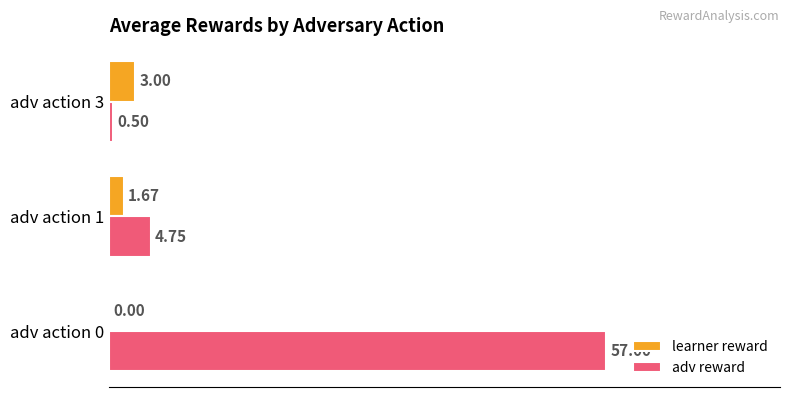

Which series has the largest total across all categories?

adv reward